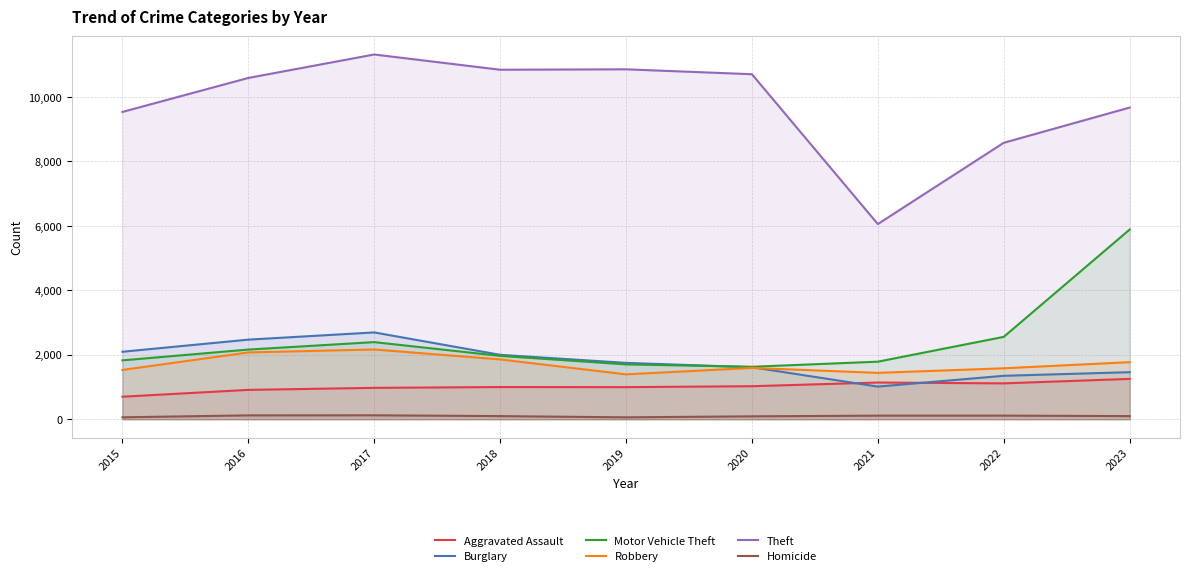

Rank the categories by Theft value from lowest to highest.

2021, 2022, 2015, 2023, 2016, 2020, 2018, 2019, 2017